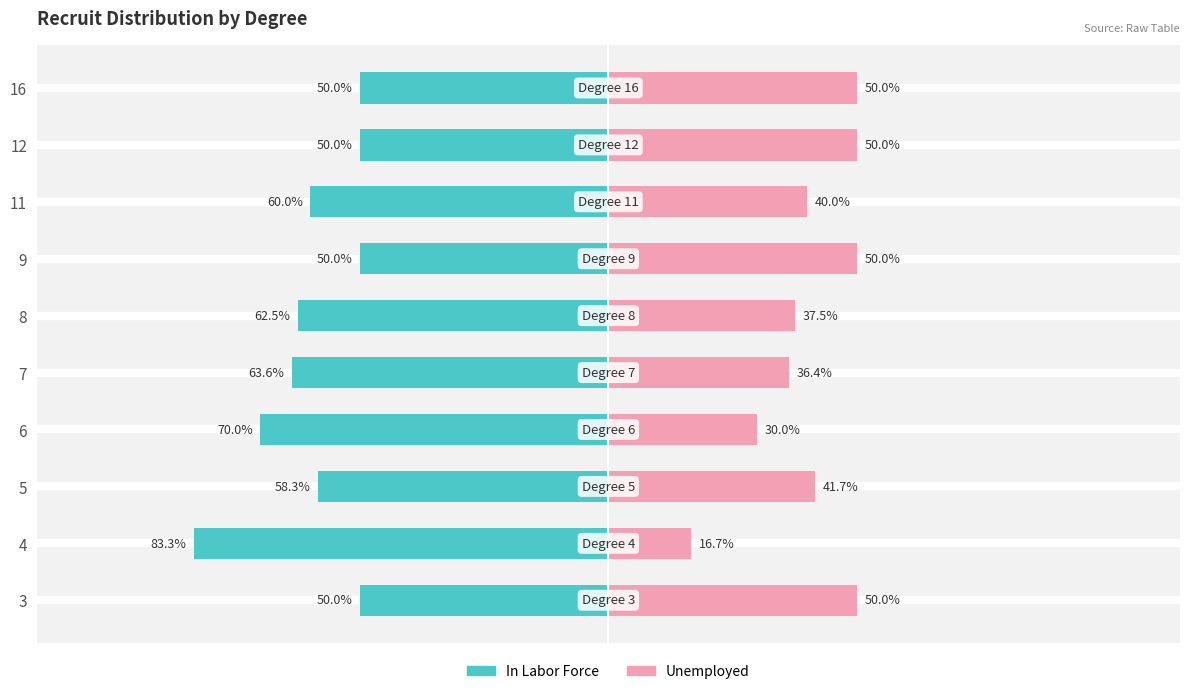

Reading left to right, extract all data points from this chart.

In Labor Force: -50.0	-83.3	-58.3	-70.0	-63.6	-62.5	-50.0	-60.0	-50.0	-50.0
Unemployed: 50.0	16.7	41.7	30.0	36.4	37.5	50.0	40.0	50.0	50.0